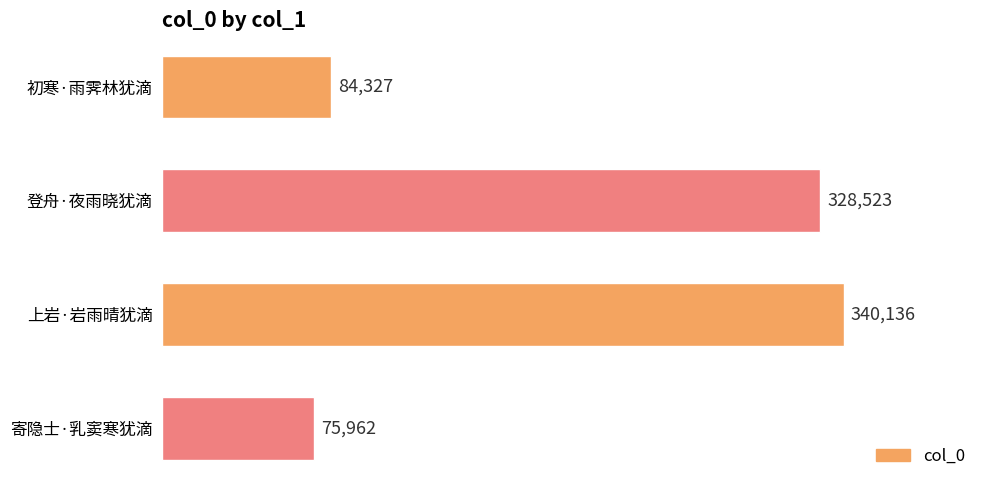

How many data points are less than 328523?

2